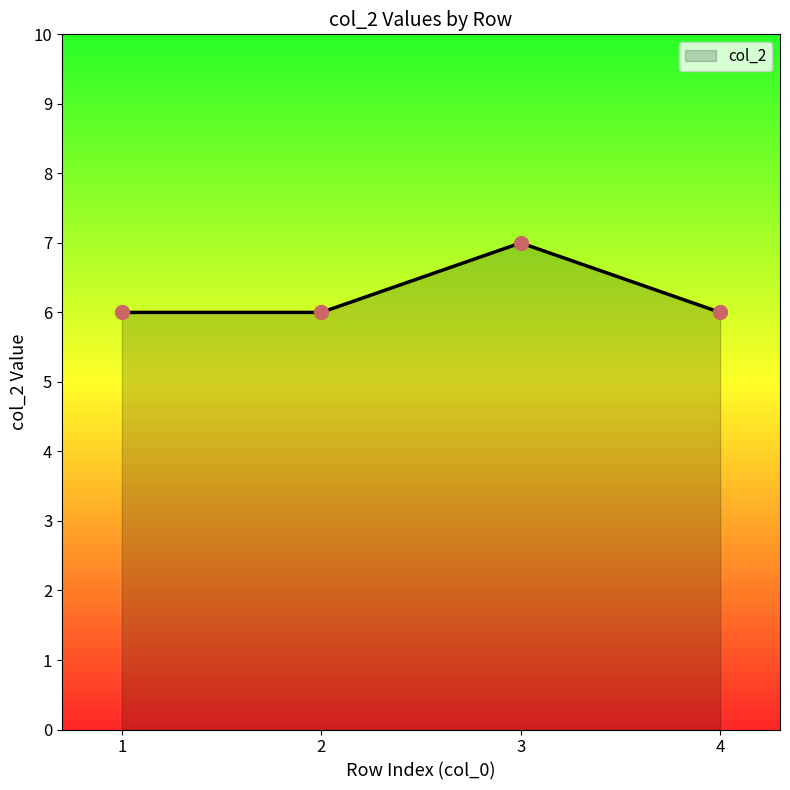

Approximately how many times larger is the value at 3 compared to 4?

1.2